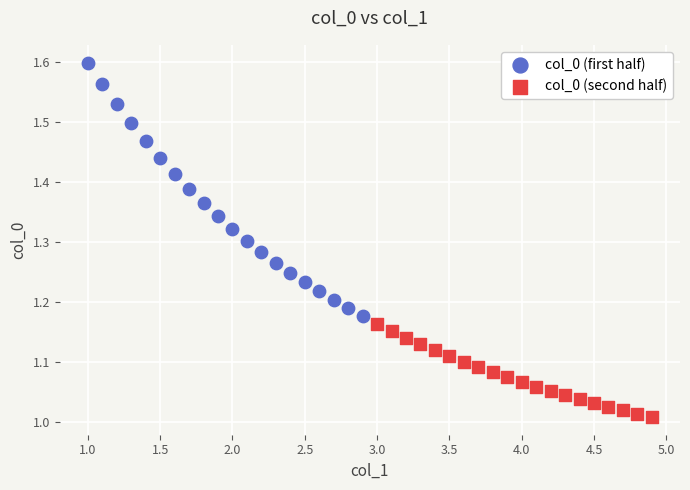

Which series has the largest Y range (max minus min)?

col_0 (first half)